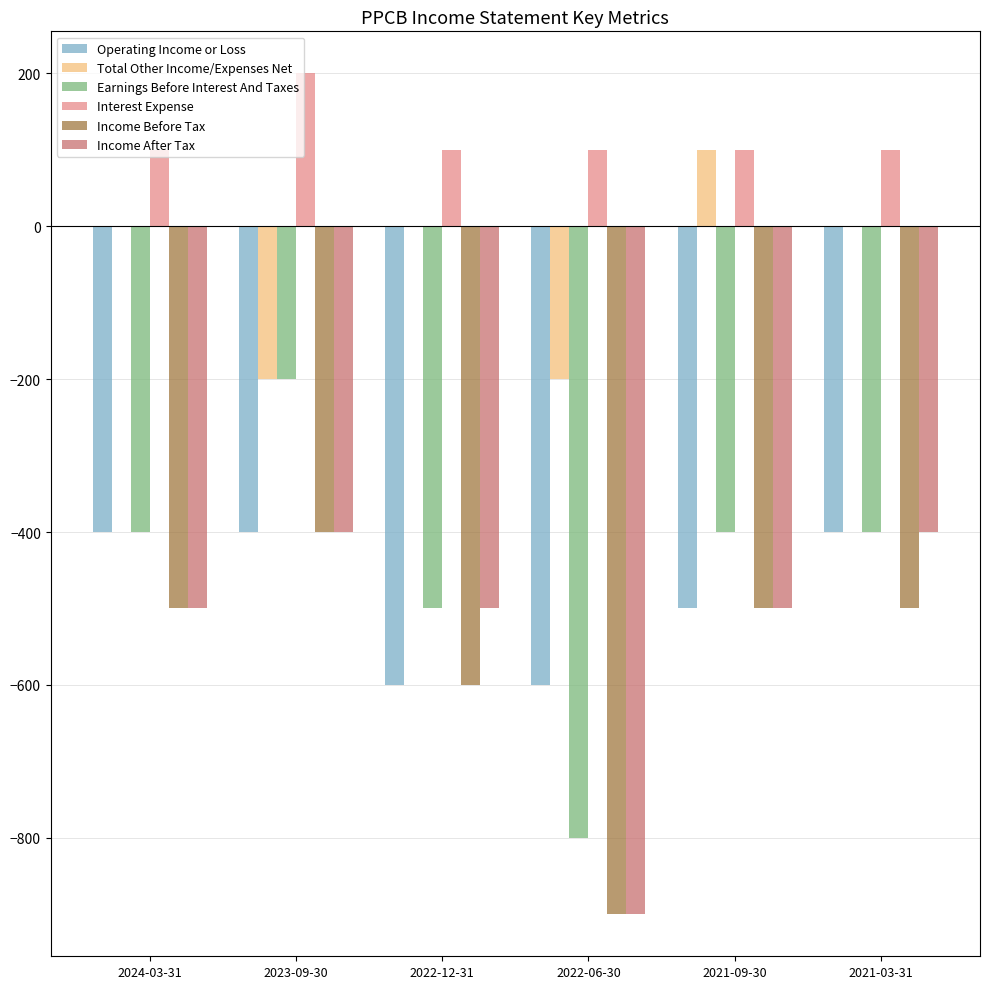

How many data points does each series have?

6